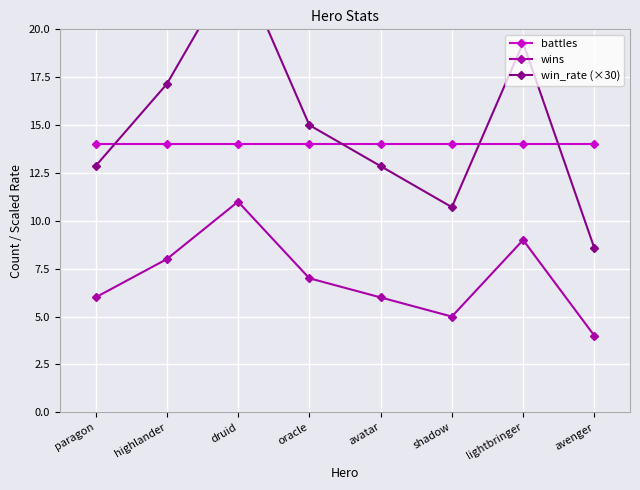

Reading right to left, list all the values displayed in this chart.

battles: 14.0	14.0	14.0	14.0	14.0	14.0	14.0	14.0
wins: 4.0	9.0	5.0	6.0	7.0	11.0	8.0	6.0
win_rate (×30): 8.6	19.3	10.7	12.9	15.0	23.6	17.1	12.9